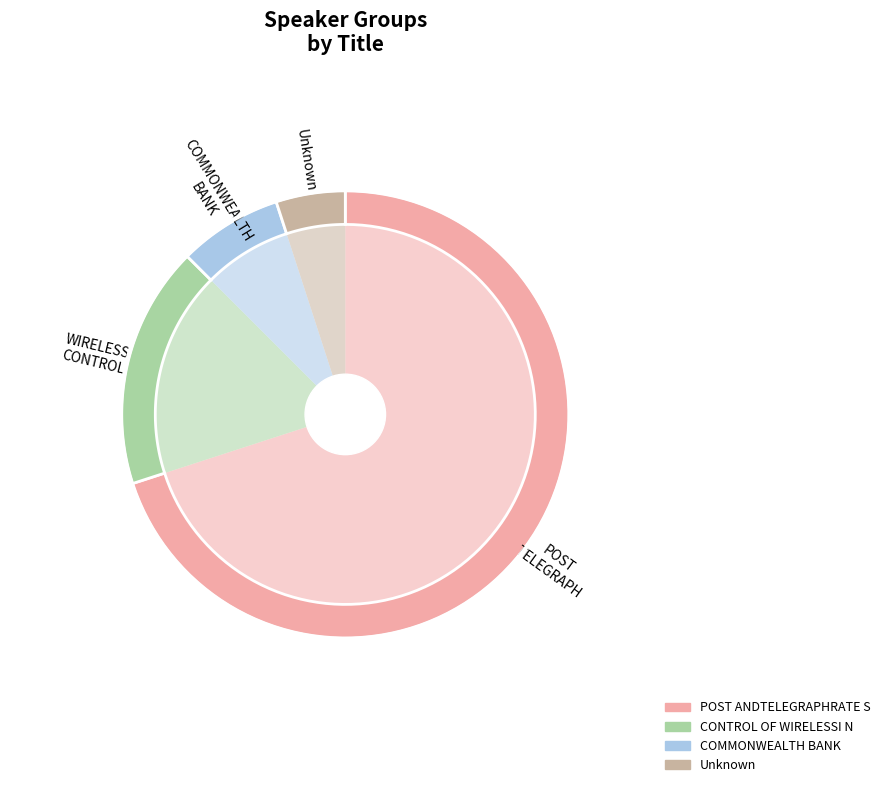

Which has a higher value, CONTROL OF WIRELESSI N or POST ANDTELEGRAPHRATE S?

POST ANDTELEGRAPHRATE S